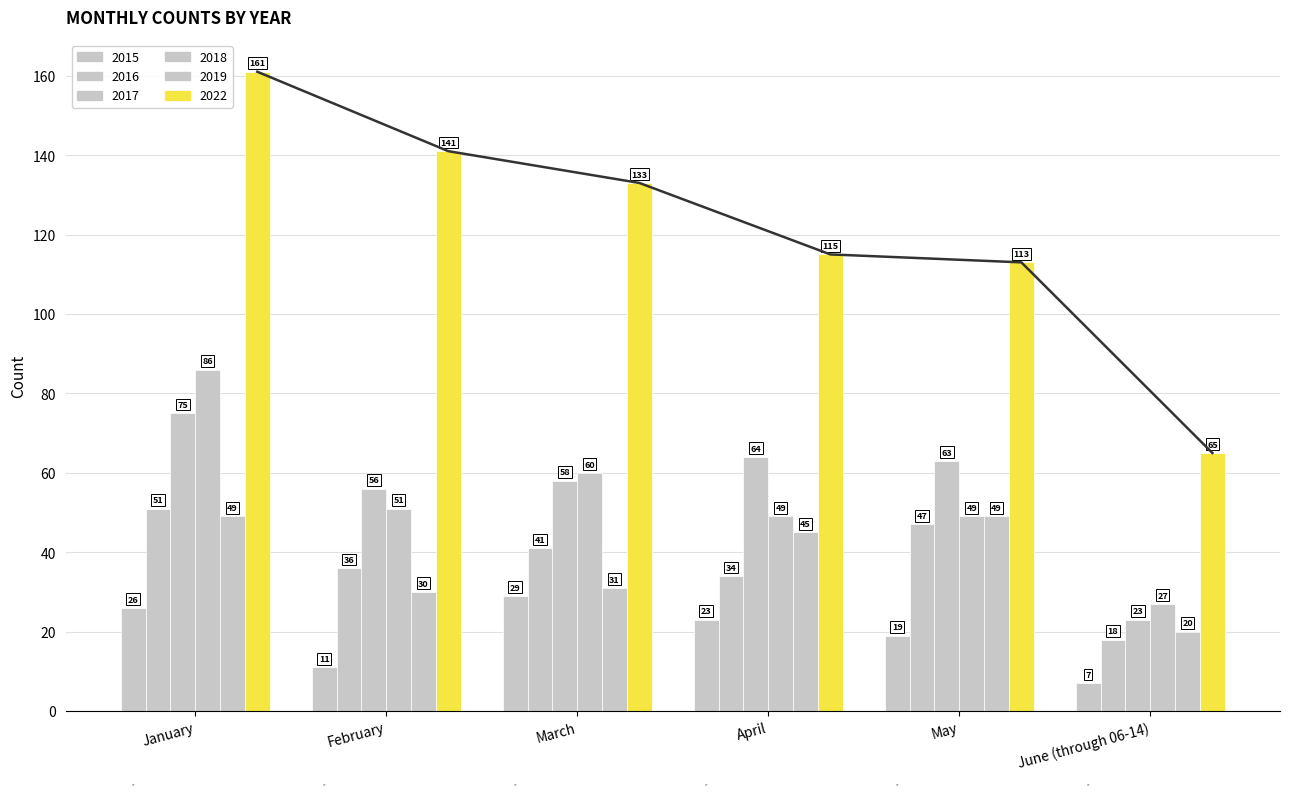

What is the value of the 2016 bar at the 2nd from the left?

36